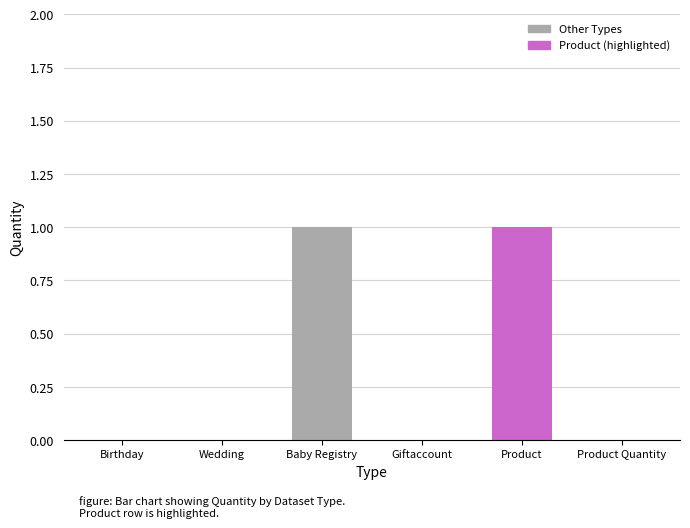

How many values are between 0 and 1?

6